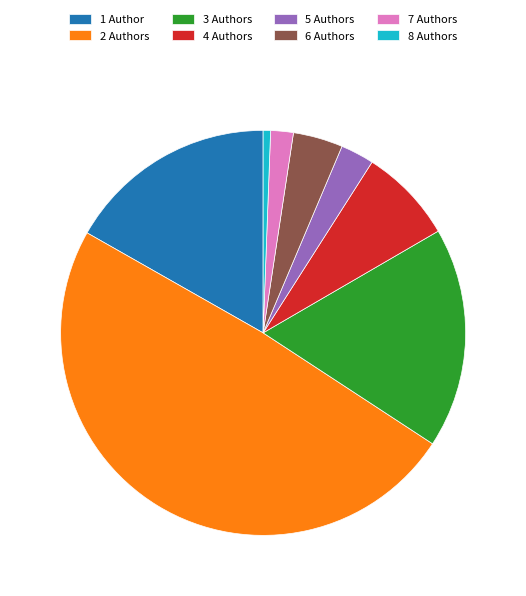

Is there a majority slice in this chart?

No